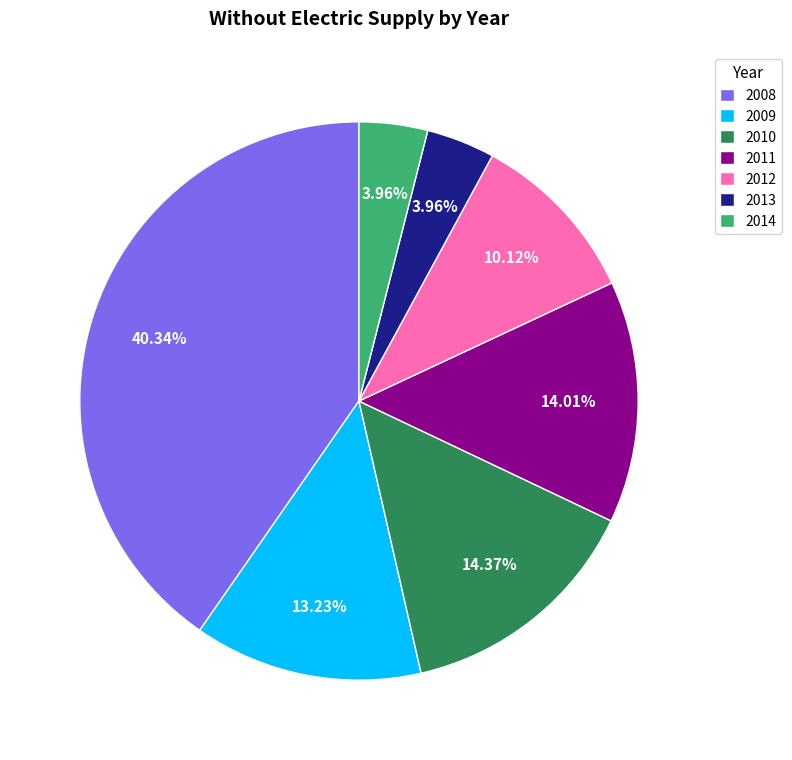

Does 2010 account for over 50% of the chart?

No